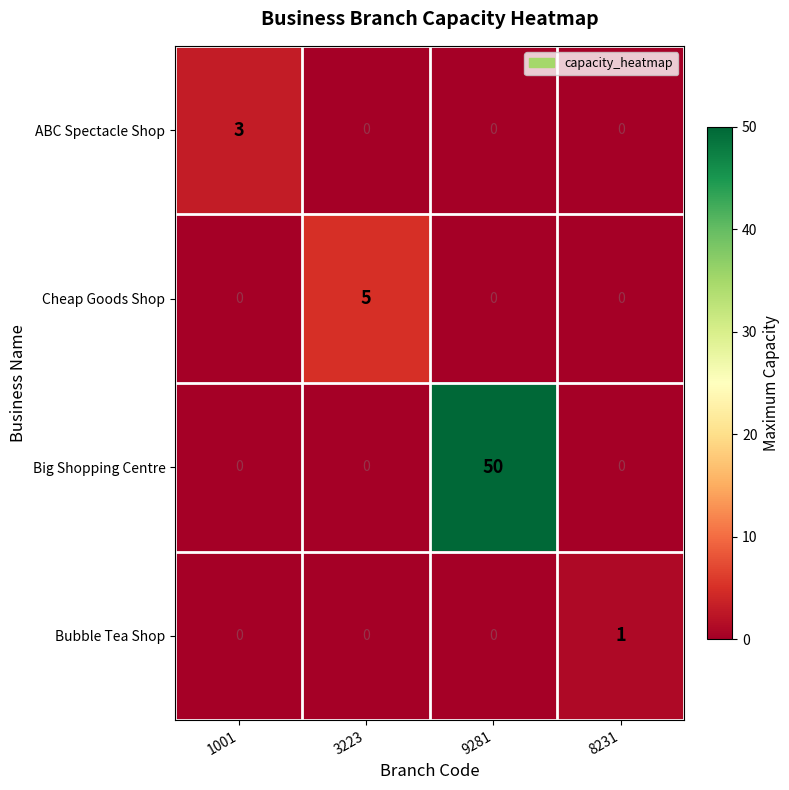

At which category is the sum across all series the highest?

9281